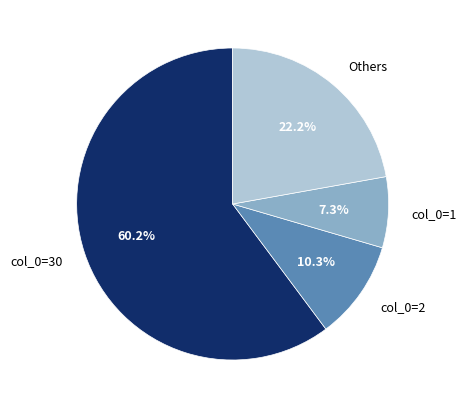

Which slice is the smallest?

col_0=1